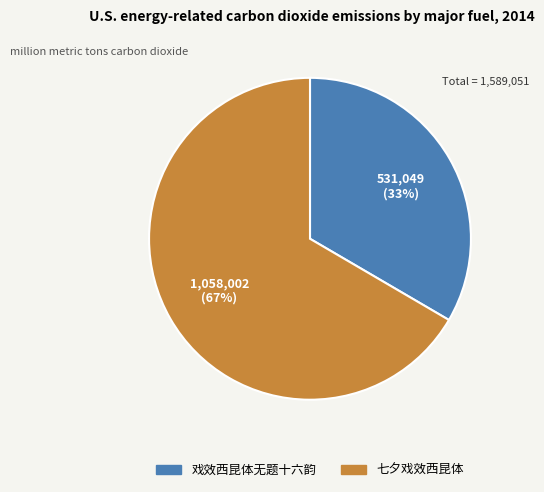

Which has a higher value, 戏效西昆体无题十六韵 or 七夕戏效西昆体?

七夕戏效西昆体